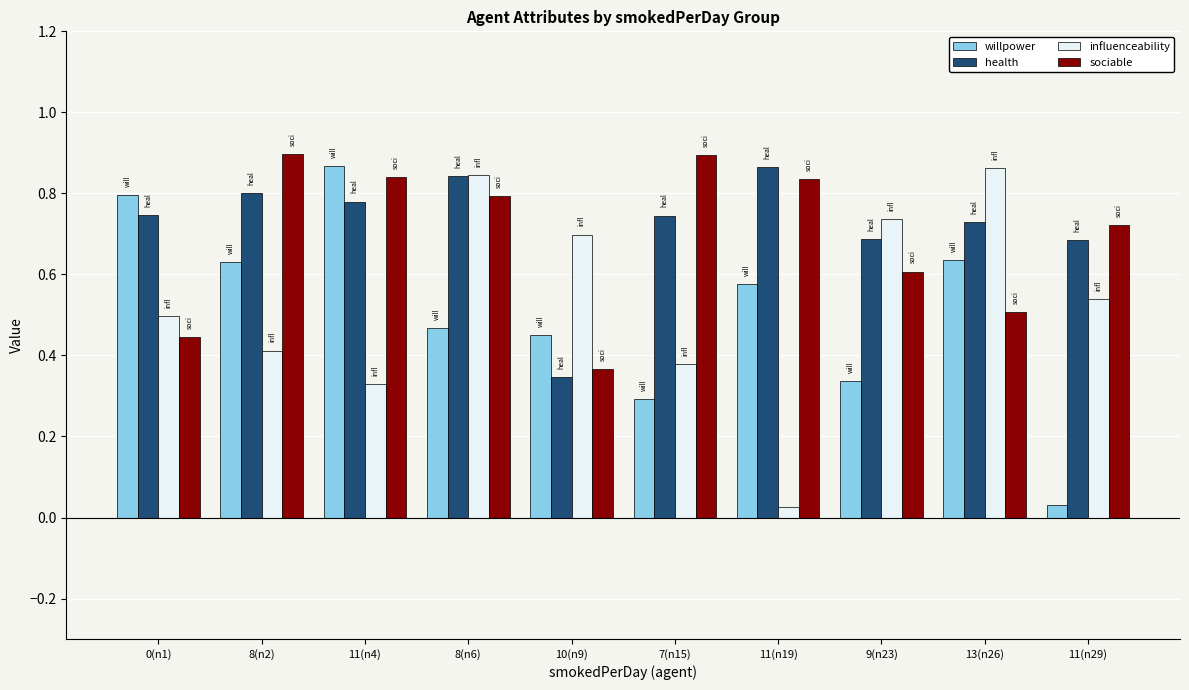

Is it true that influenceability equals 0.3 at 11(n4)?

True